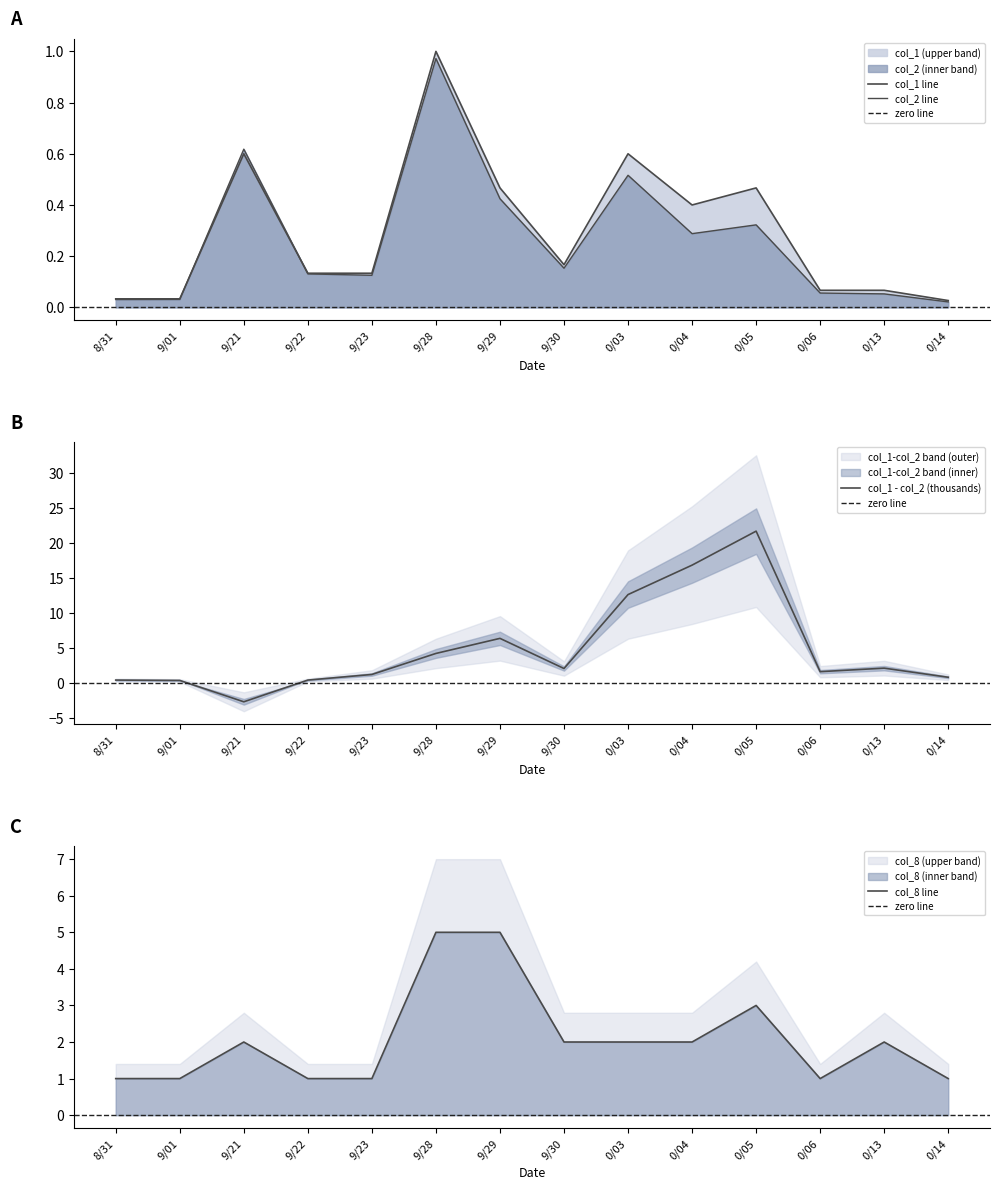

What is the average value of the col_2 series?

0.3